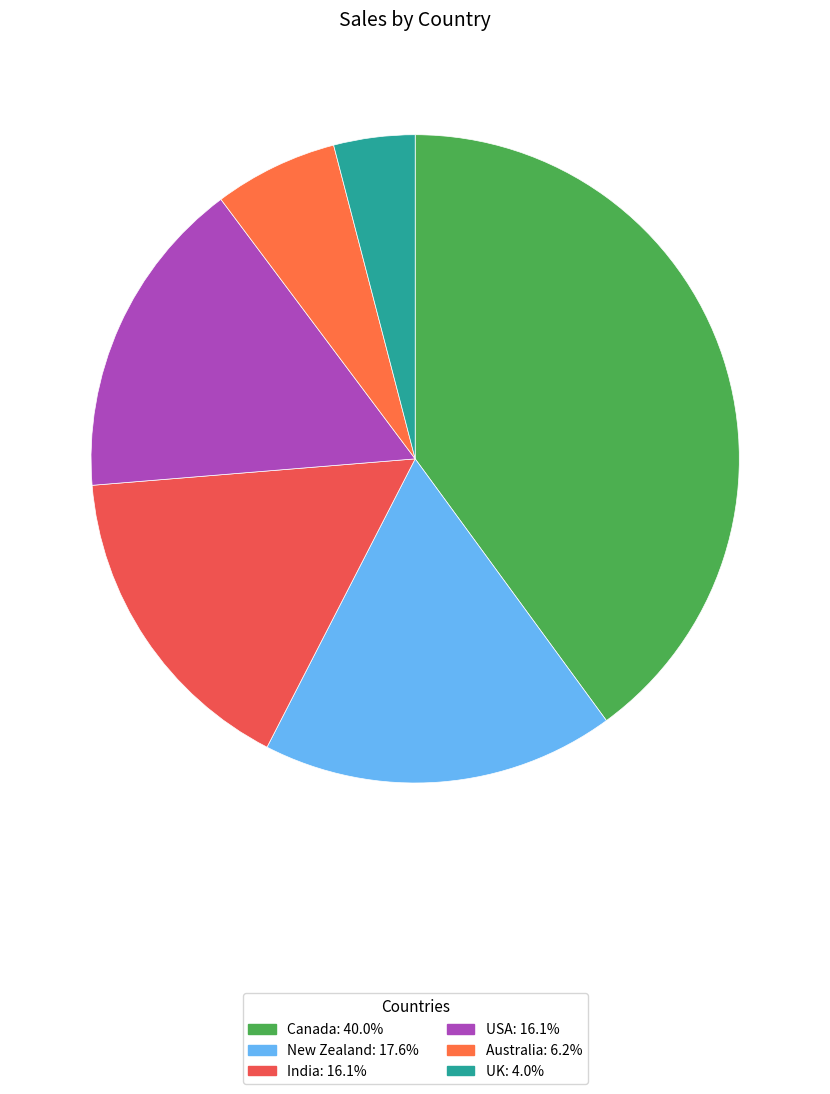

Count the number of slices in the pie.

6